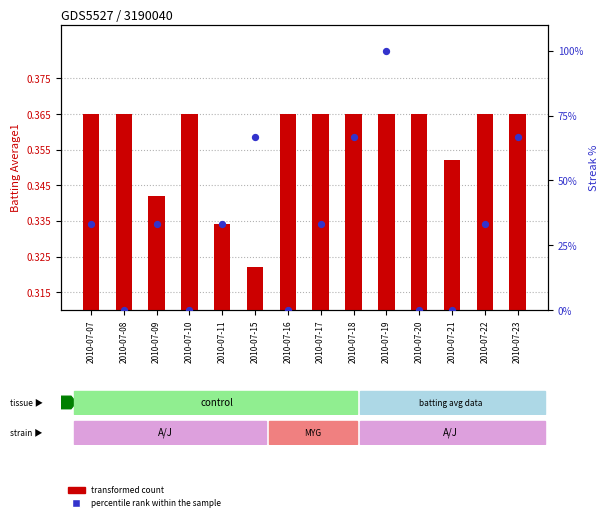

What are all the series names shown in the legend?

transformed count, percentile rank within the sample